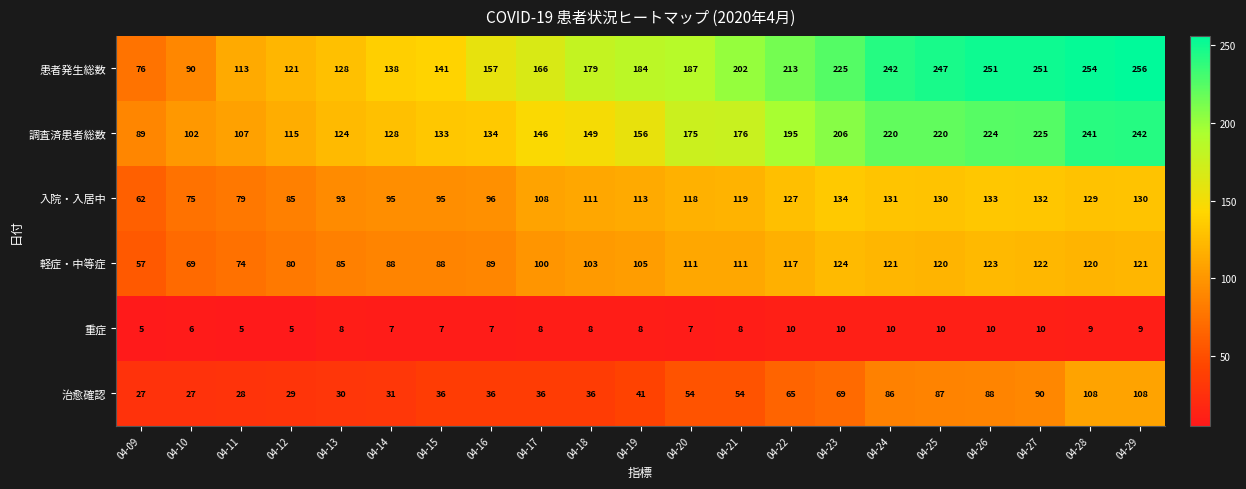

How many distinct data groups are displayed?

6